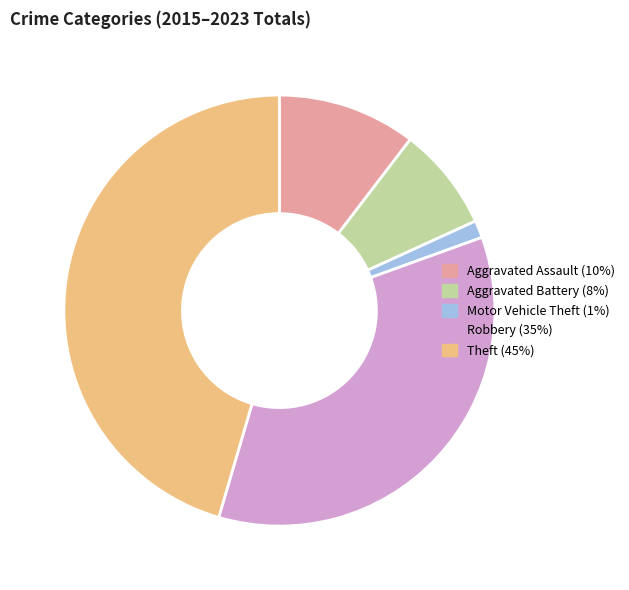

Combined, do Theft (45%) and Motor Vehicle Theft (1%) account for over 50%?

No